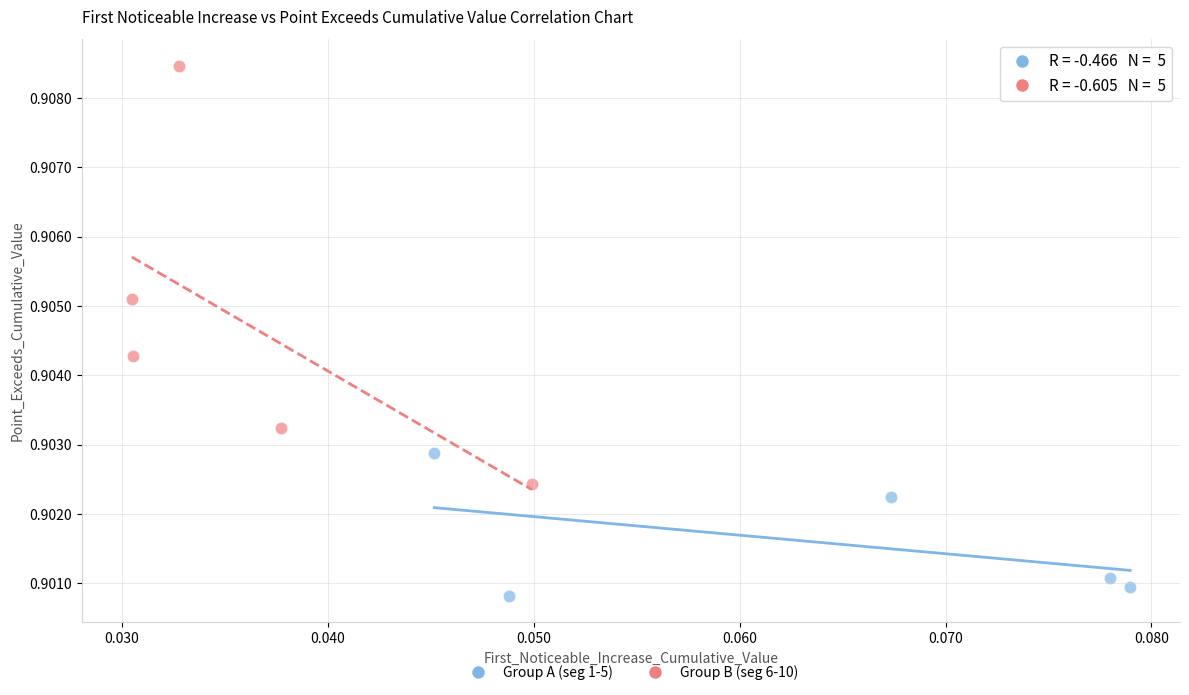

Which series reaches the minimum Y coordinate?

Group A (seg 1-5)